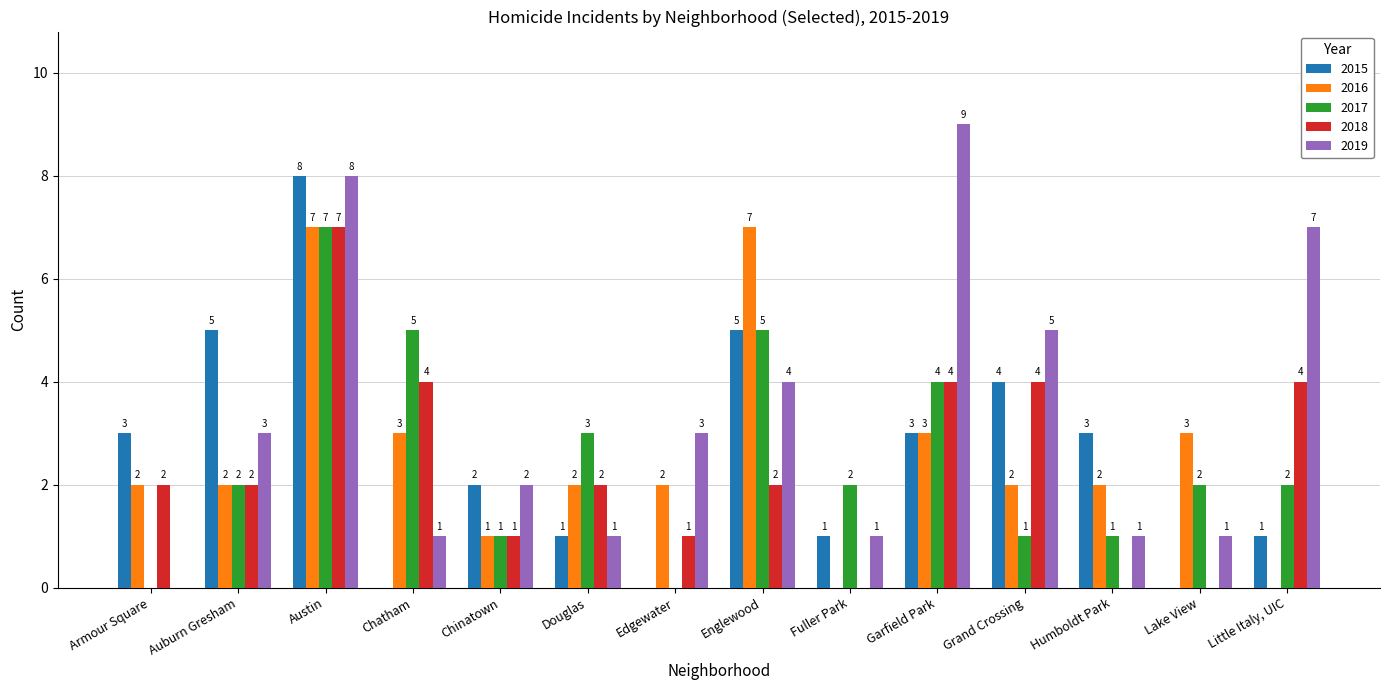

The value of 2015 at Chinatown is 2. True or false?

True